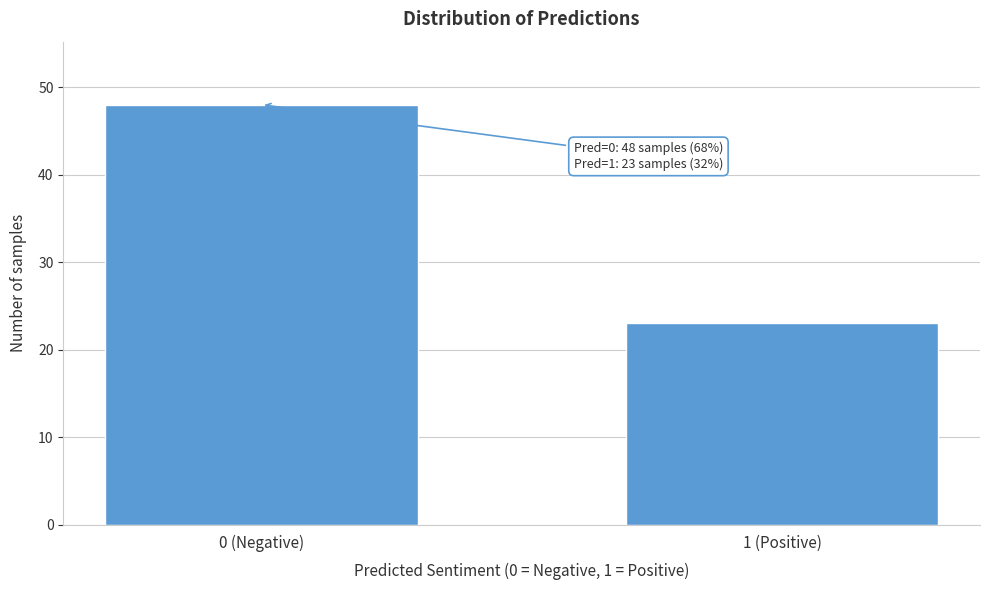

Reading right to left, transcribe all the data shown in this chart.

23	48